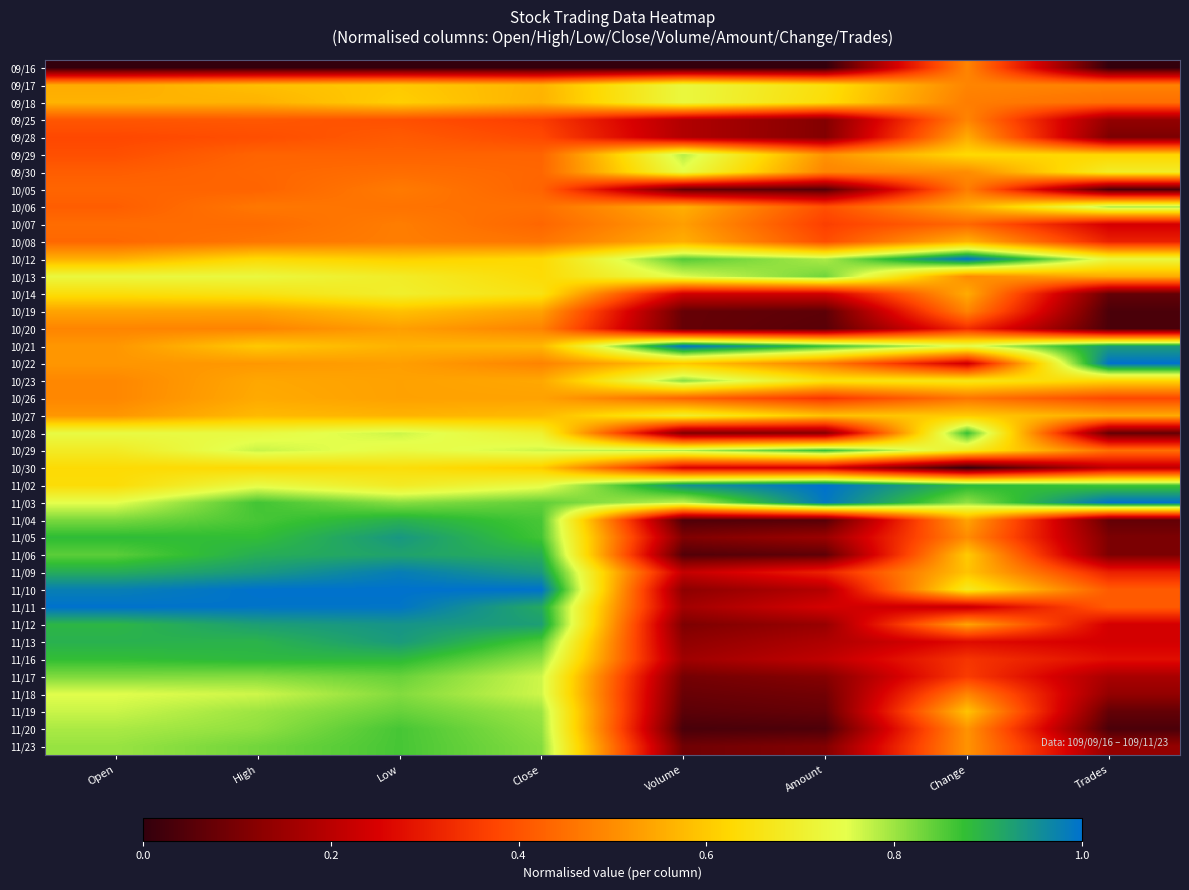

Which category has the highest value across all series?

Change